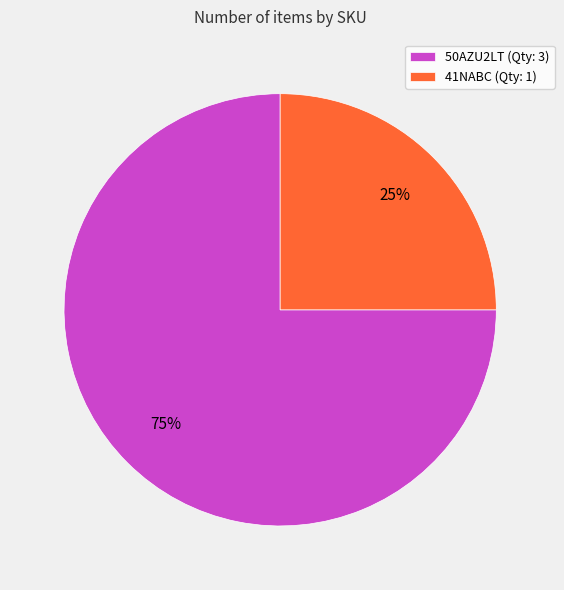

Is 50AZU2LT the majority of the pie?

Yes